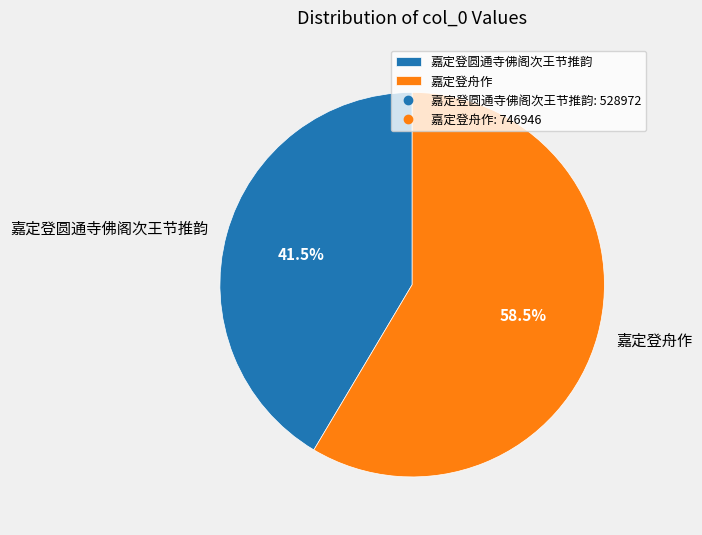

How much of the chart is everything except 嘉定登舟作?

41.5%